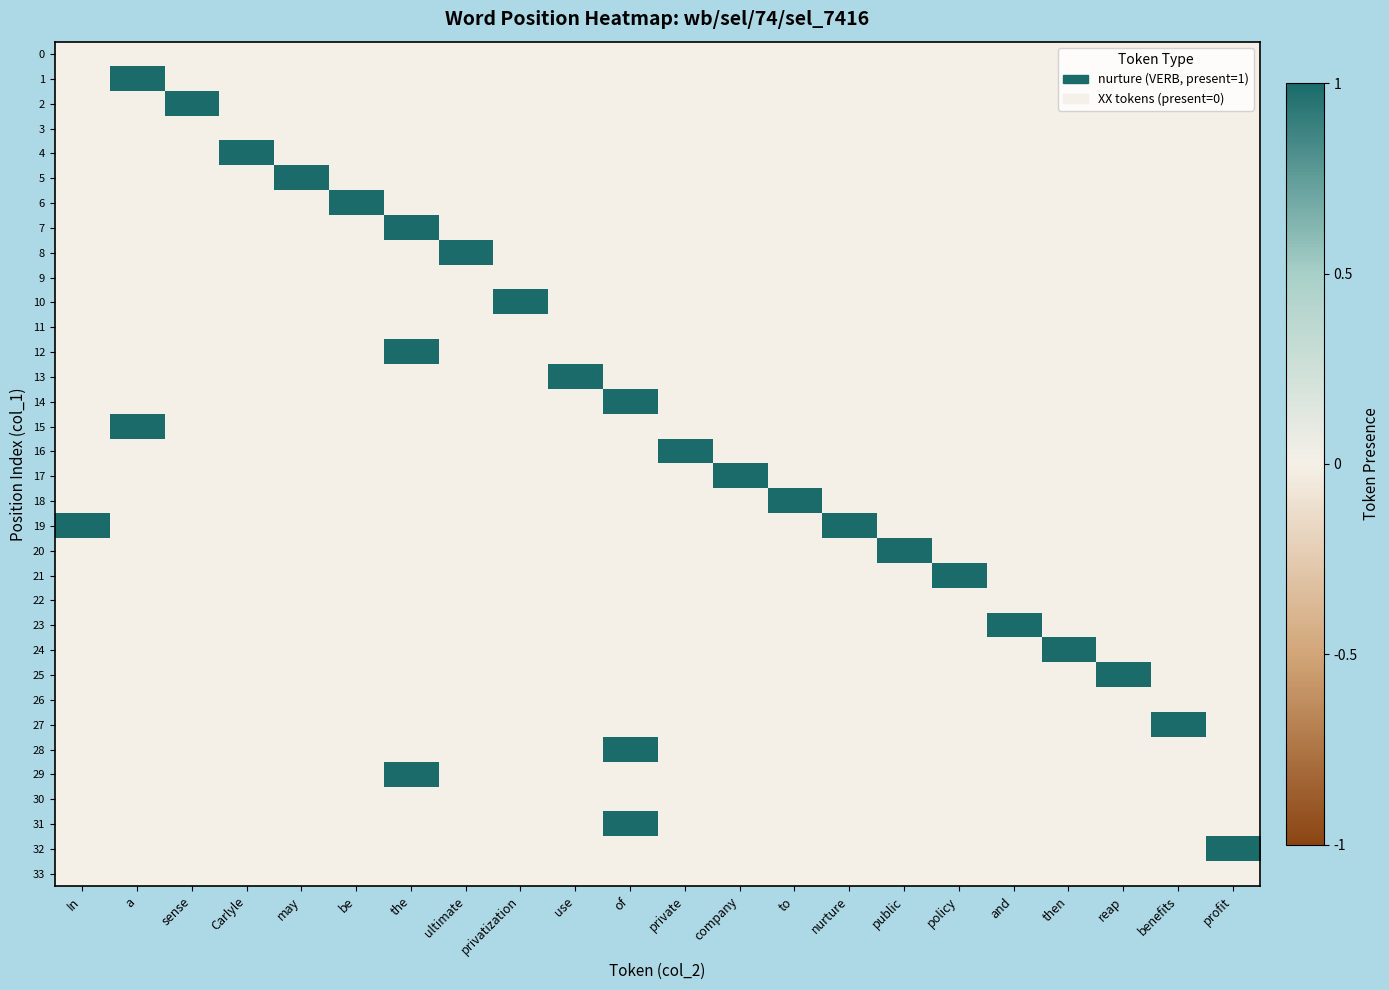

Which has a higher value, of or be?

of